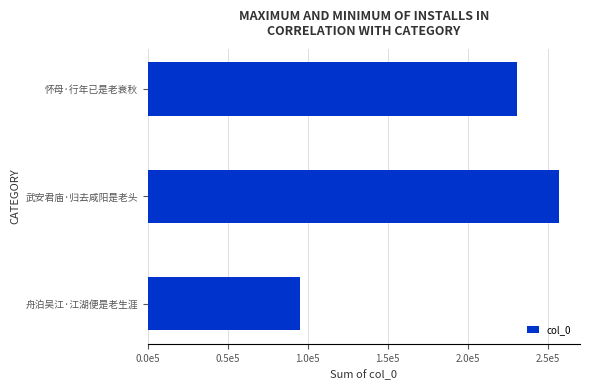

Are the bars horizontal?

Yes